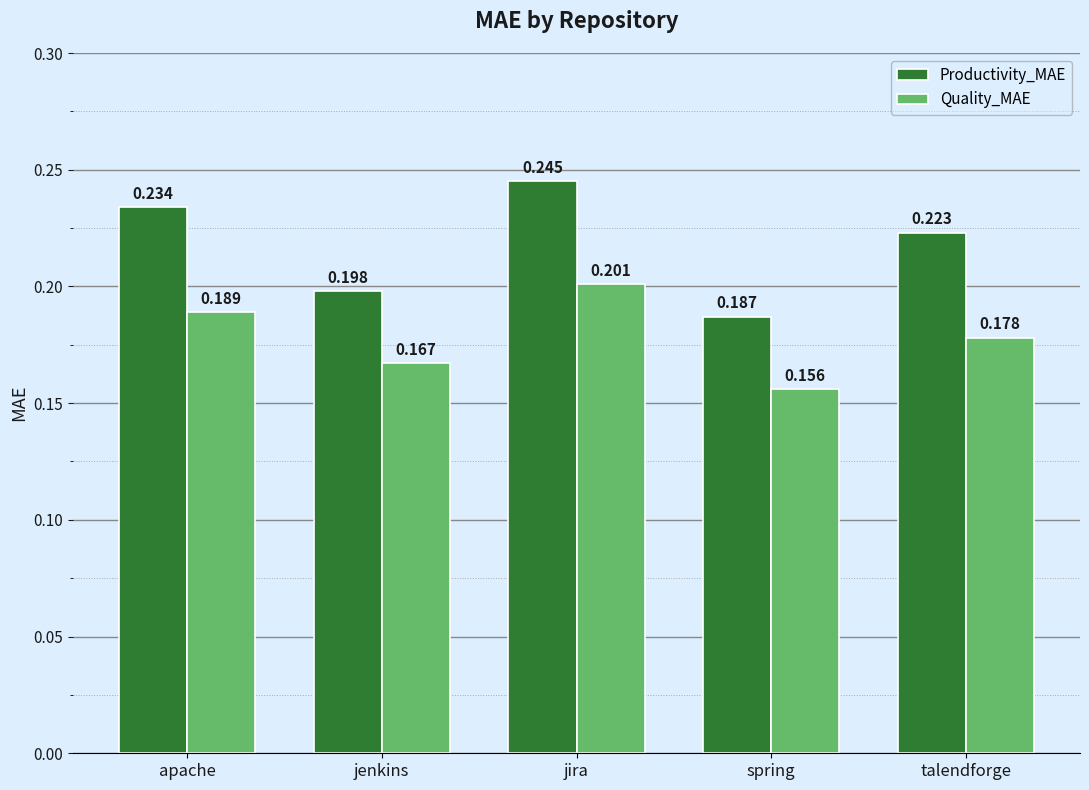

Rank the series by their average value, from highest to lowest.

Productivity_MAE, Quality_MAE